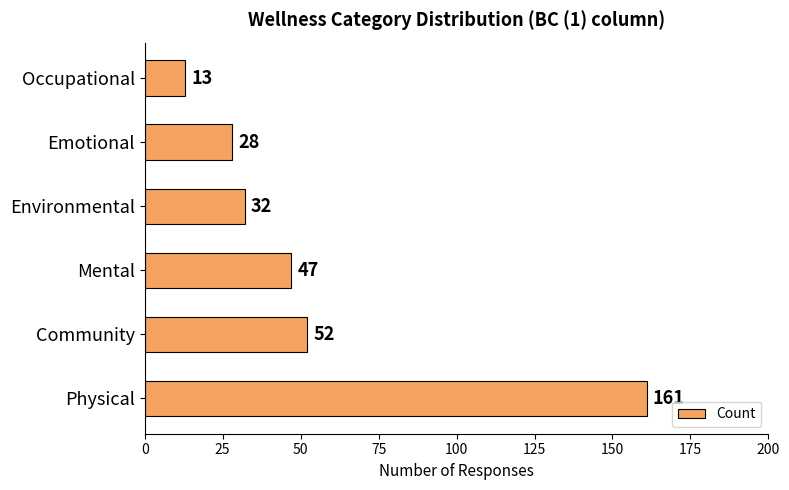

What is the minimum value shown in the chart?

13